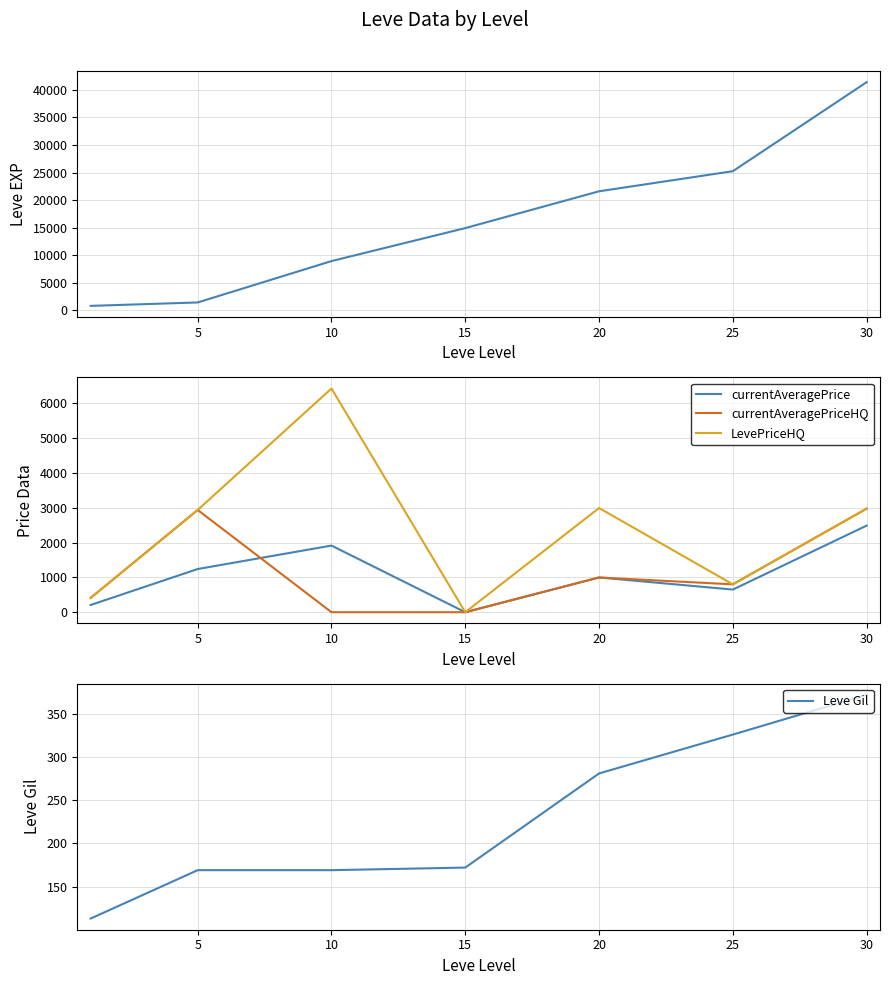

What is the average value of the currentAveragePrice series?

1070.8